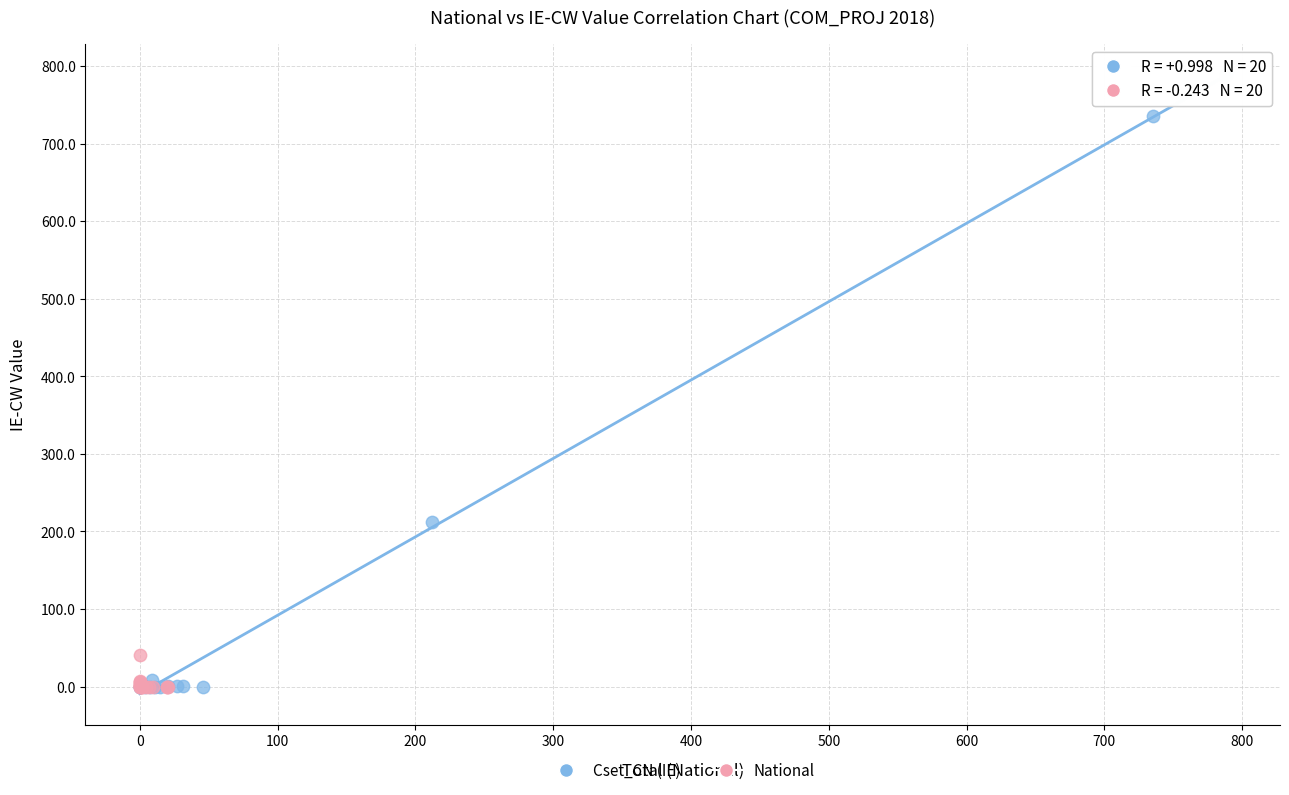

Which series has the widest spread of Y values?

Cset_CN (IE)